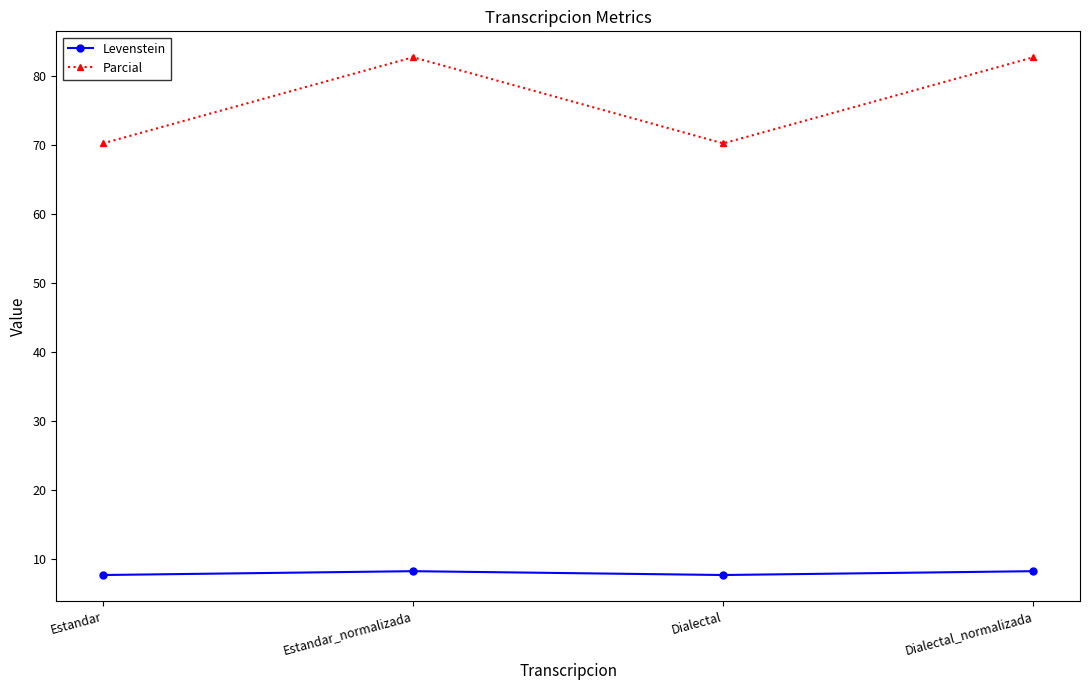

Does the chart display data point markers on the line(s)?

Yes